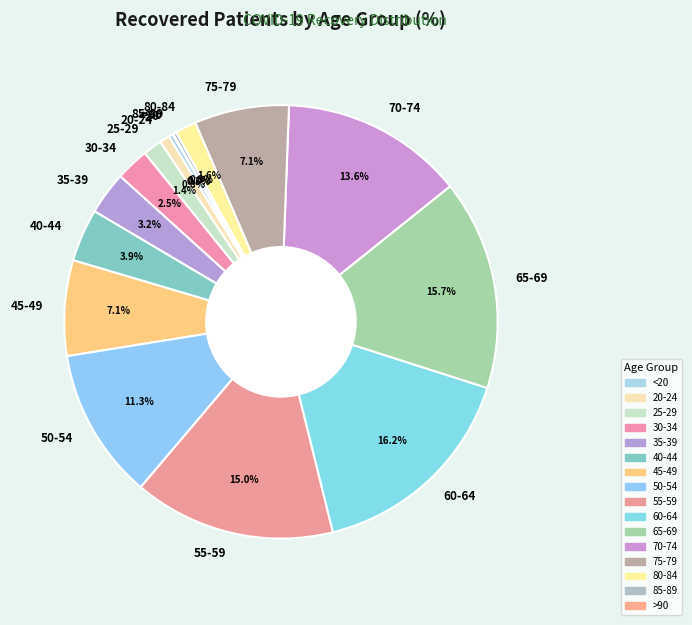

To the nearest percent, what is the combined percentage of 50-54 and 30-34?

14%